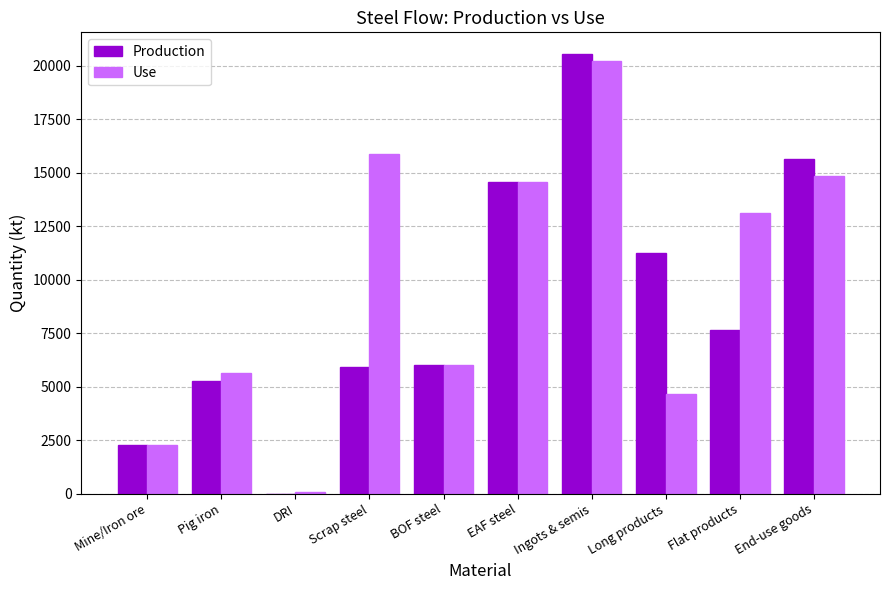

How many data points does each series have?

10